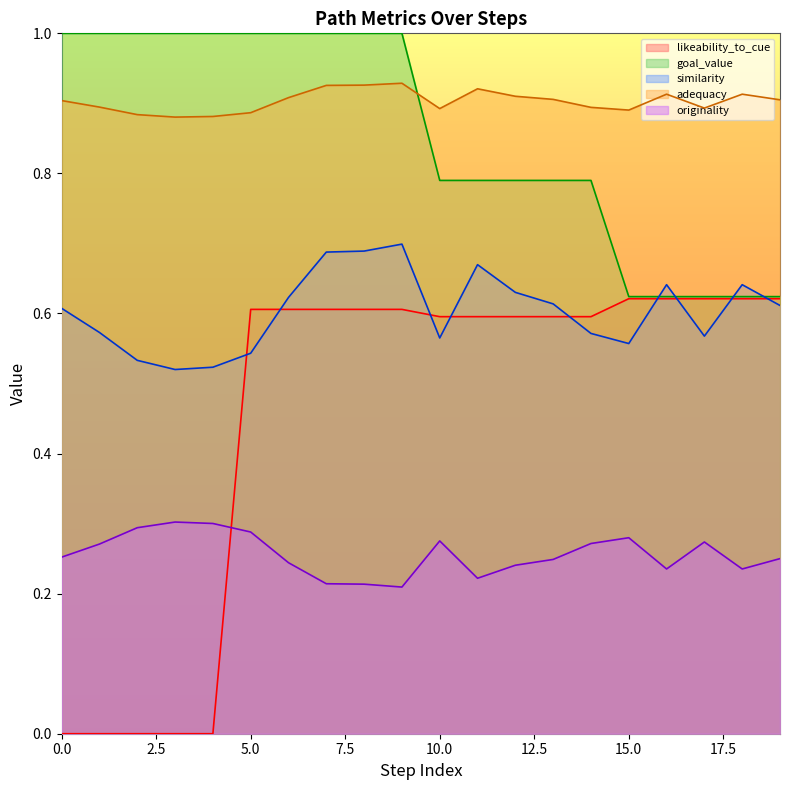

True or false: adequacy and likeability_to_cue cross at least once.

False